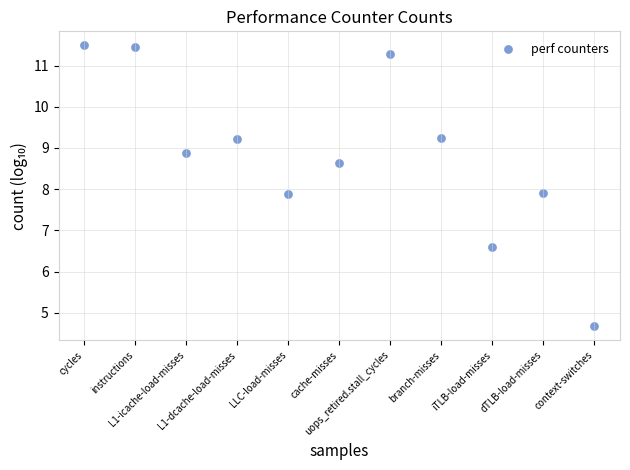

What is the average Y value?

8.8